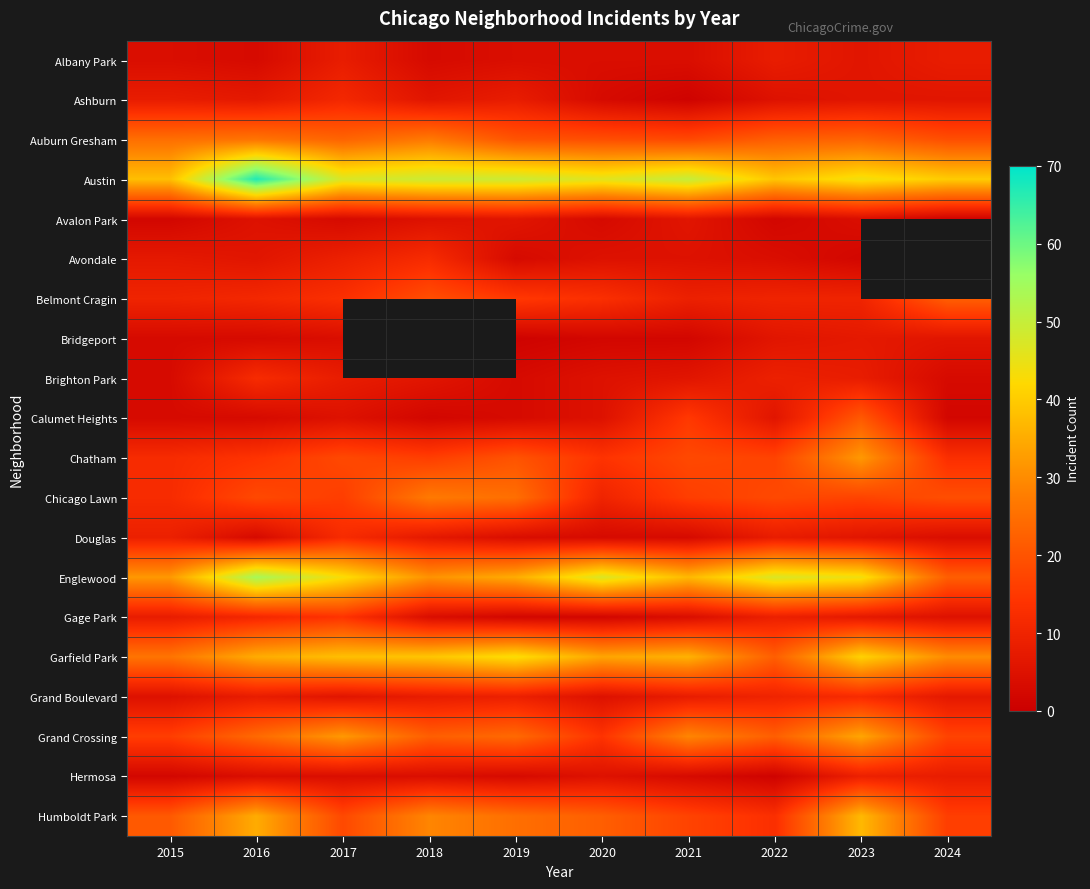

The value of Belmont Cragin at 2016 is 7.3. True or false?

False